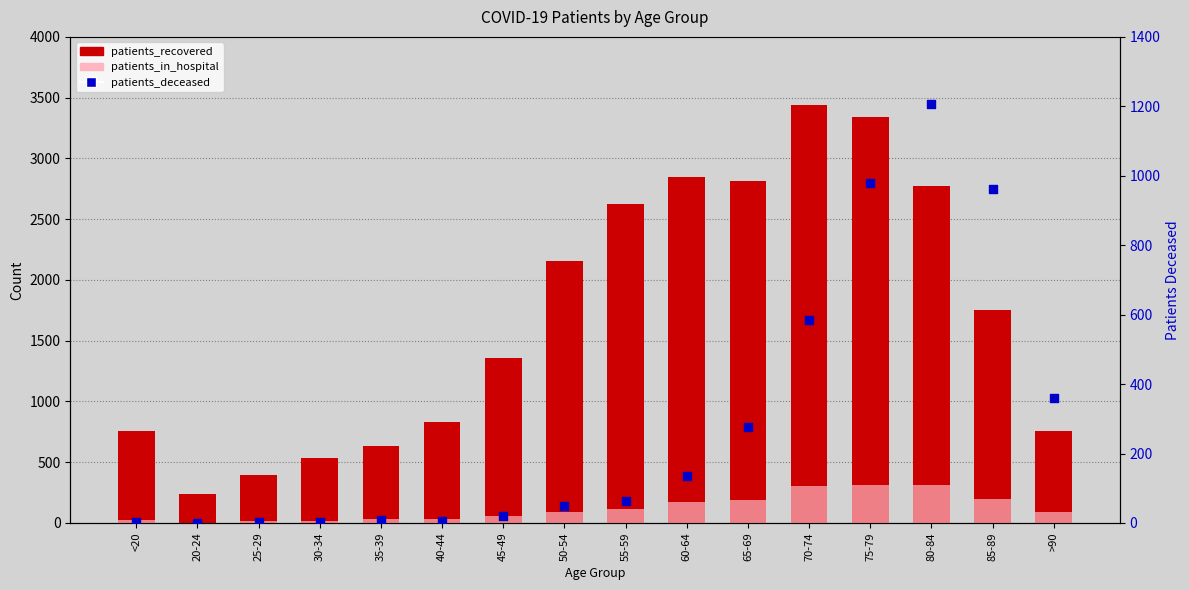

What are all the series names shown in the legend?

patients_recovered, patients_in_hospital, patients_deceased